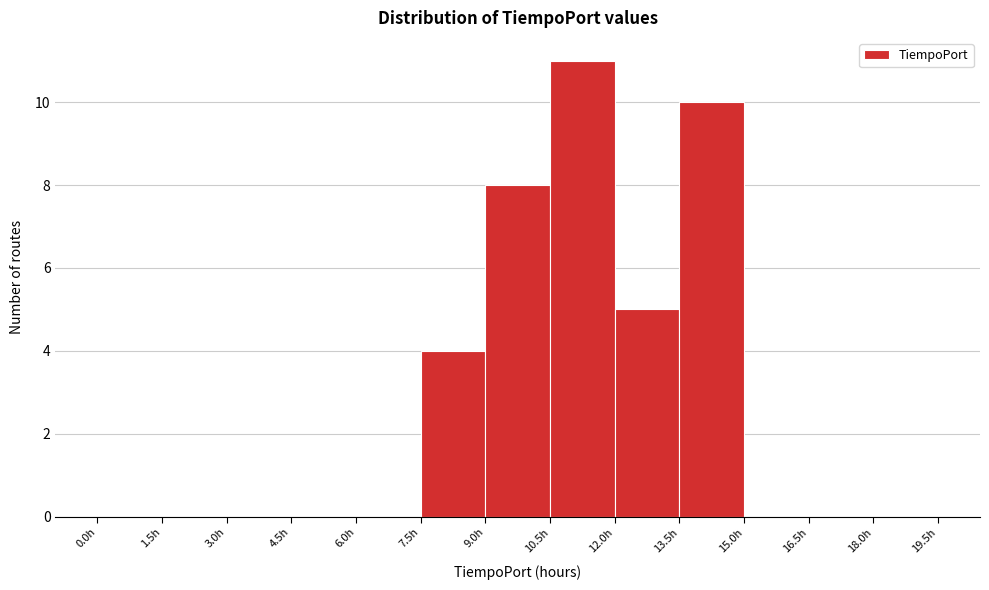

Reading left to right, list every bar in this chart as the range it spans on the x-axis followed by its height. Neither the bar edges nor the heights are printed on the chart, so give them approximately, as read against the axes.

0.0 to 1.5: 0
1.5 to 3.0: 0
3.0 to 4.5: 0
4.5 to 6.0: 0
6.0 to 7.5: 0
7.5 to 9.0: 4
9.0 to 10.5: 8
10.5 to 12.0: 11
12.0 to 13.5: 5
13.5 to 15.0: 10
15.0 to 16.5: 0
16.5 to 18.0: 0
18.0 to 19.5: 0